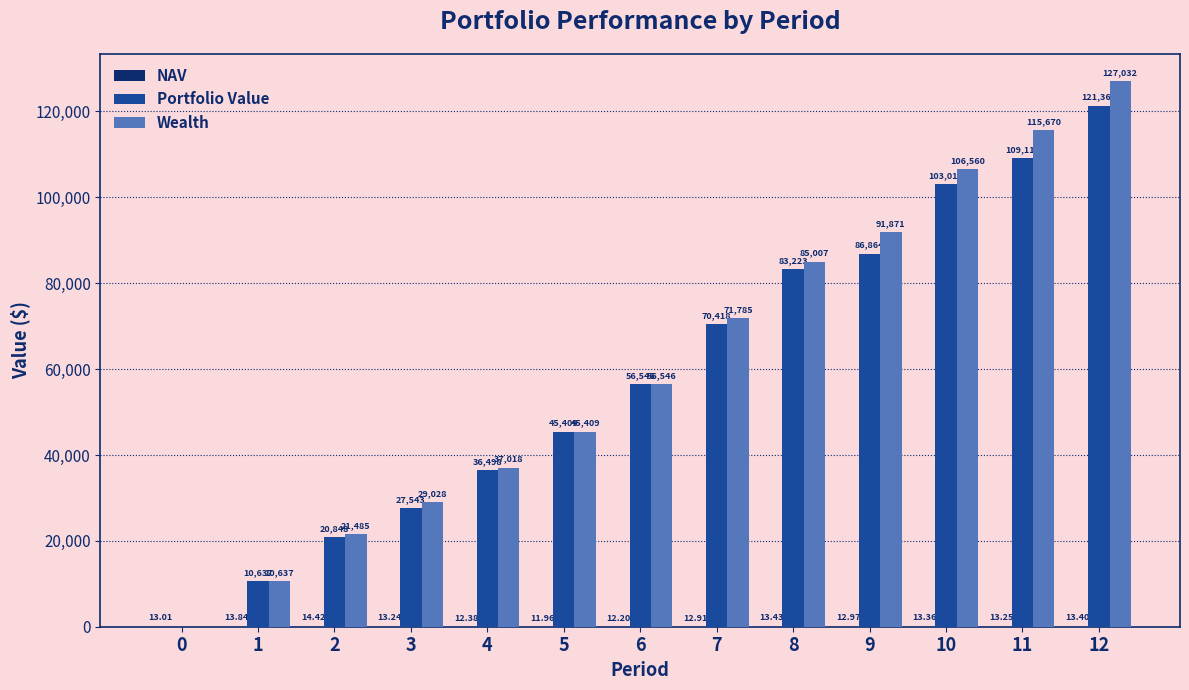

The Portfolio Value series shows 45827.2 at 10. True or false?

False